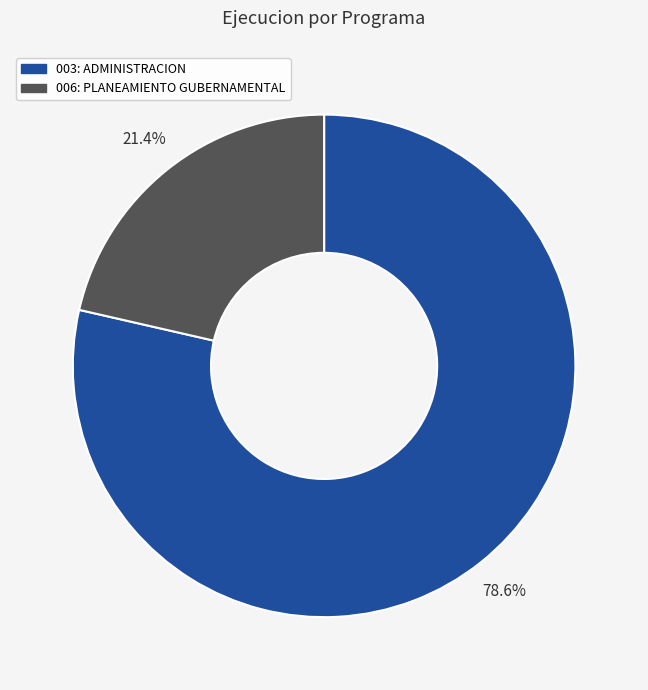

Count the number of slices in the pie.

2